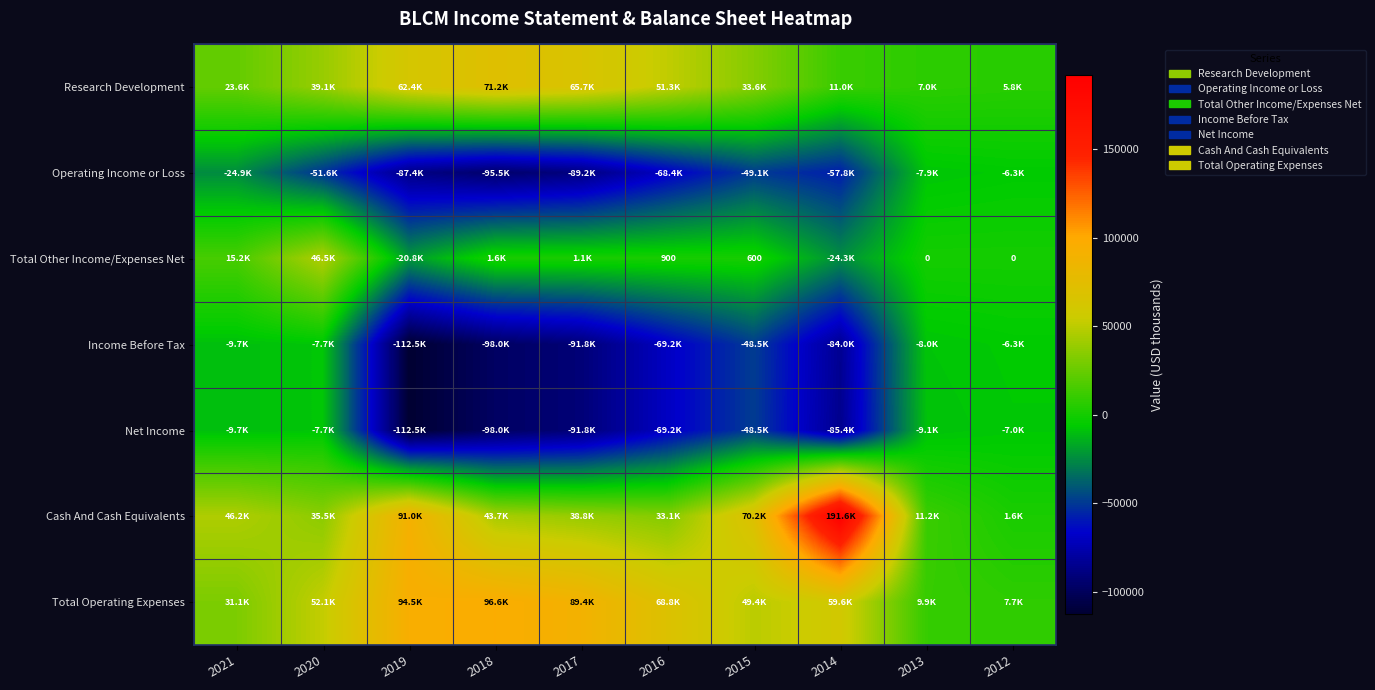

How many values in the Net Income series are below -48500?

5